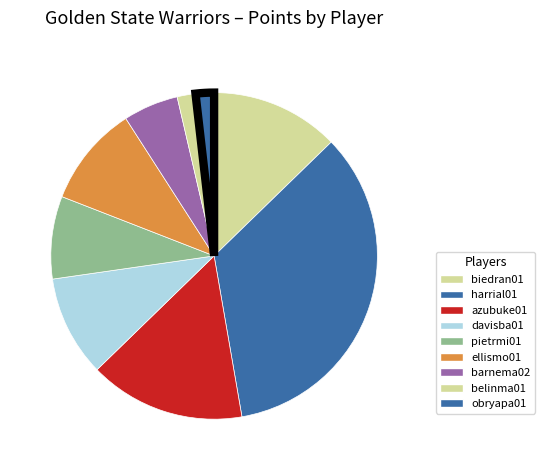

How many slices are in this pie chart?

9